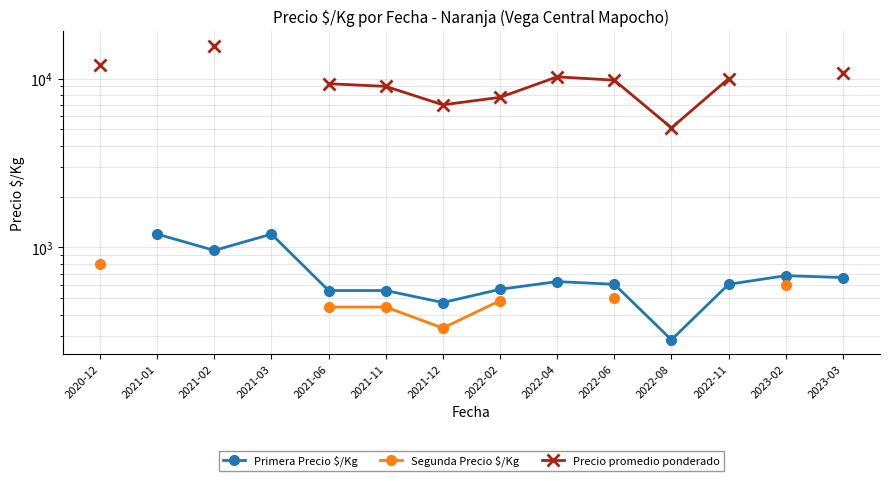

True or false: Segunda Precio $/Kg and Precio promedio ponderado cross at least once.

False